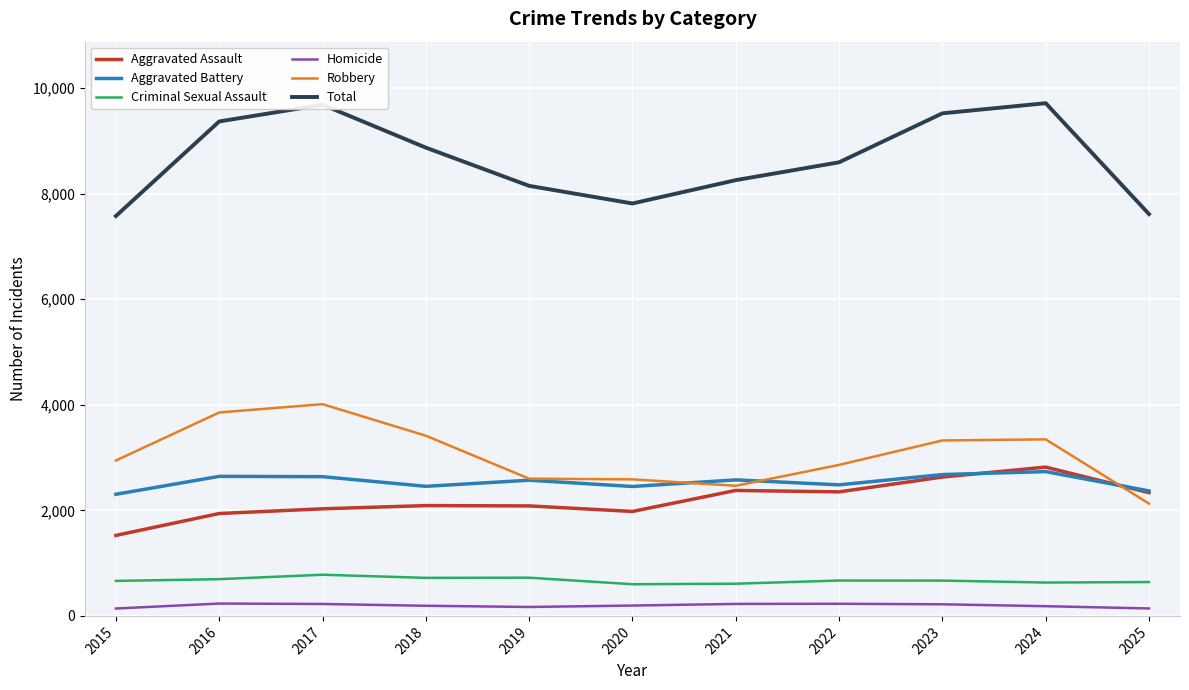

What is the total value across all series at 2024?

19428